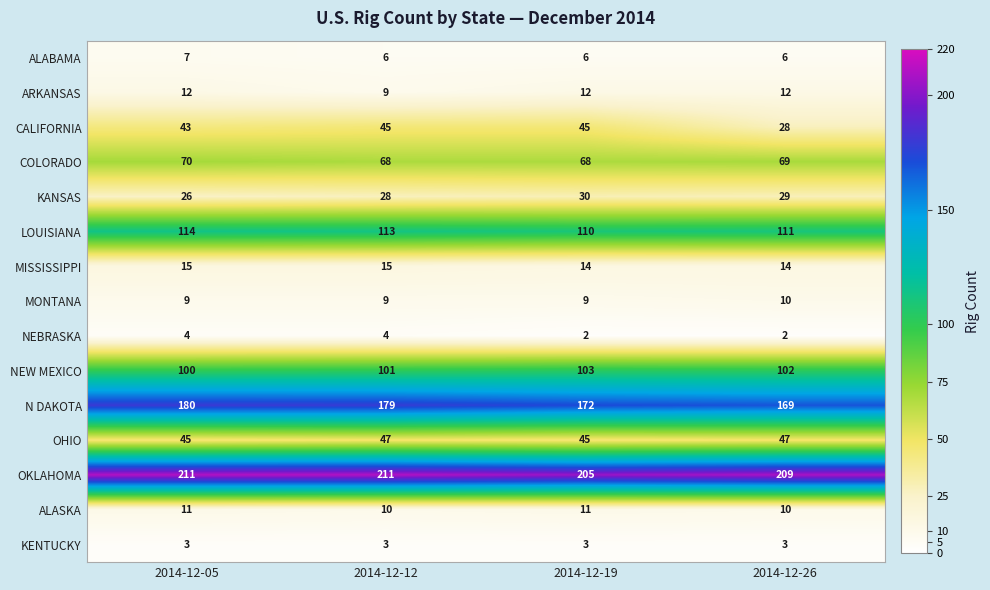

Rank the categories by NEW MEXICO value from highest to lowest.

2014-12-19, 2014-12-26, 2014-12-12, 2014-12-05